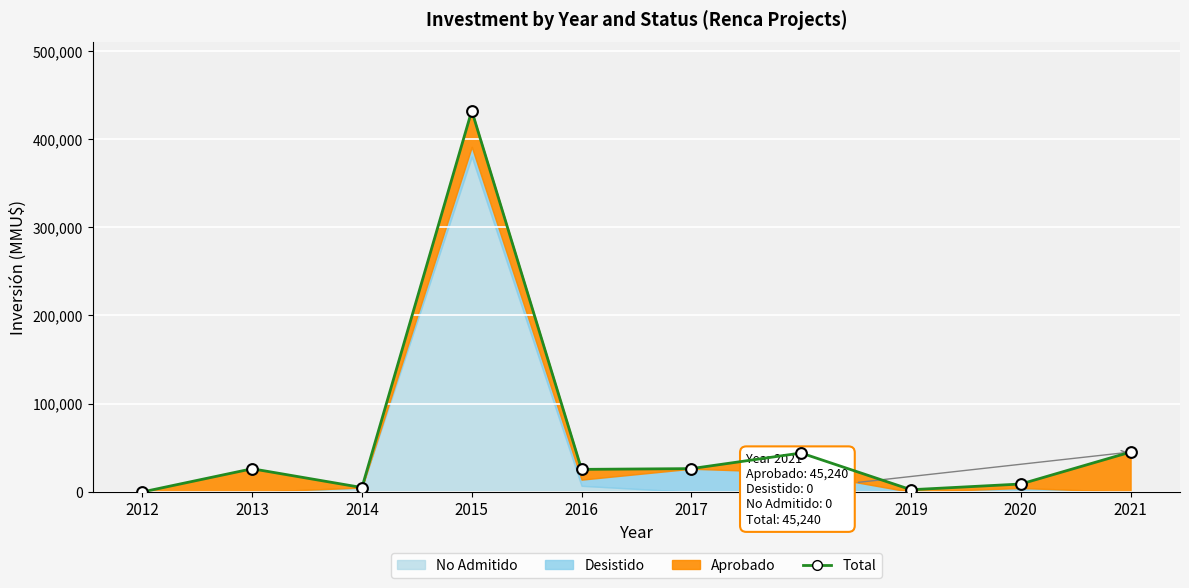

Which has a higher value, 2017 or 2014?

2017